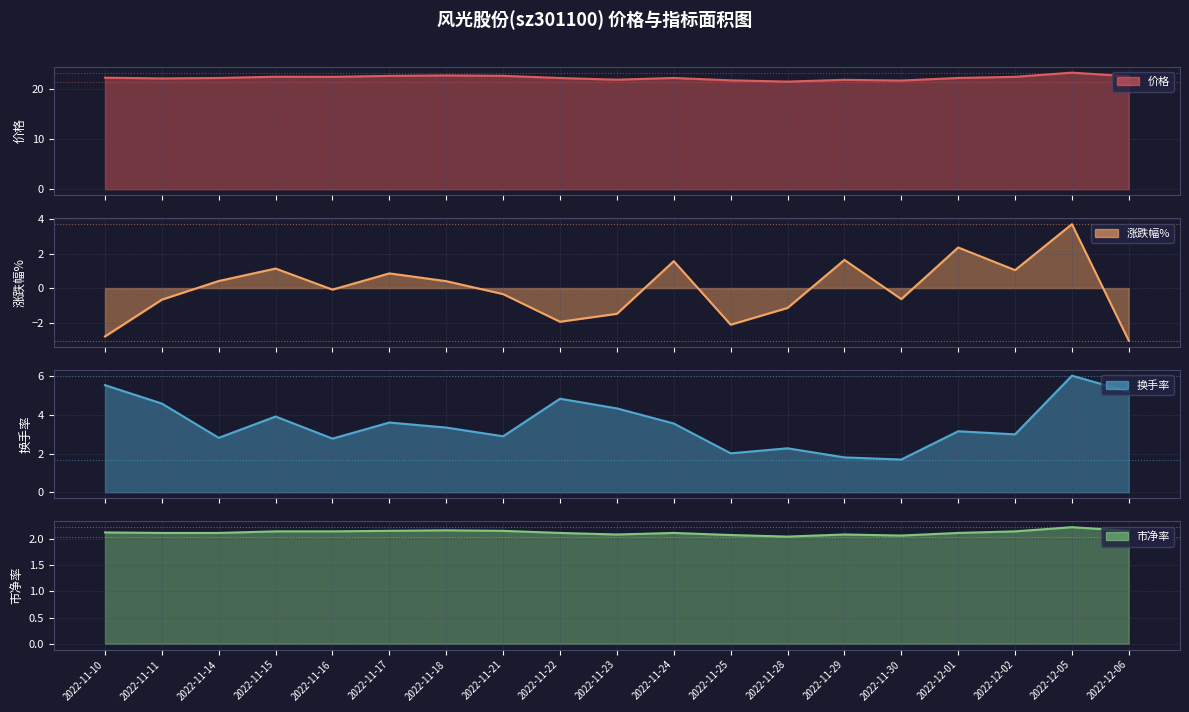

What is the difference between the highest and lowest values at 2022-11-14?

21.8